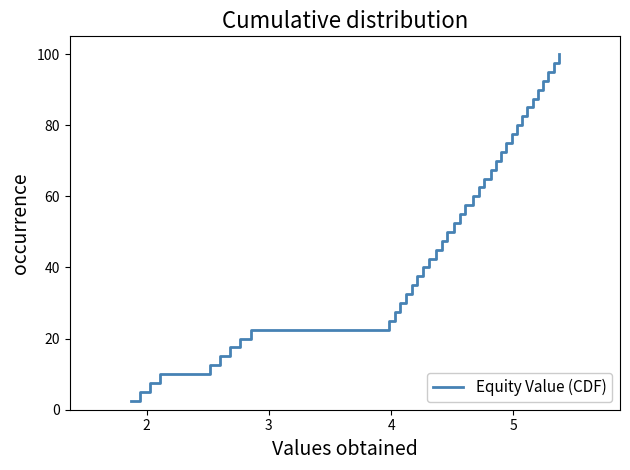

What is the maximum value shown in the chart?

100.0